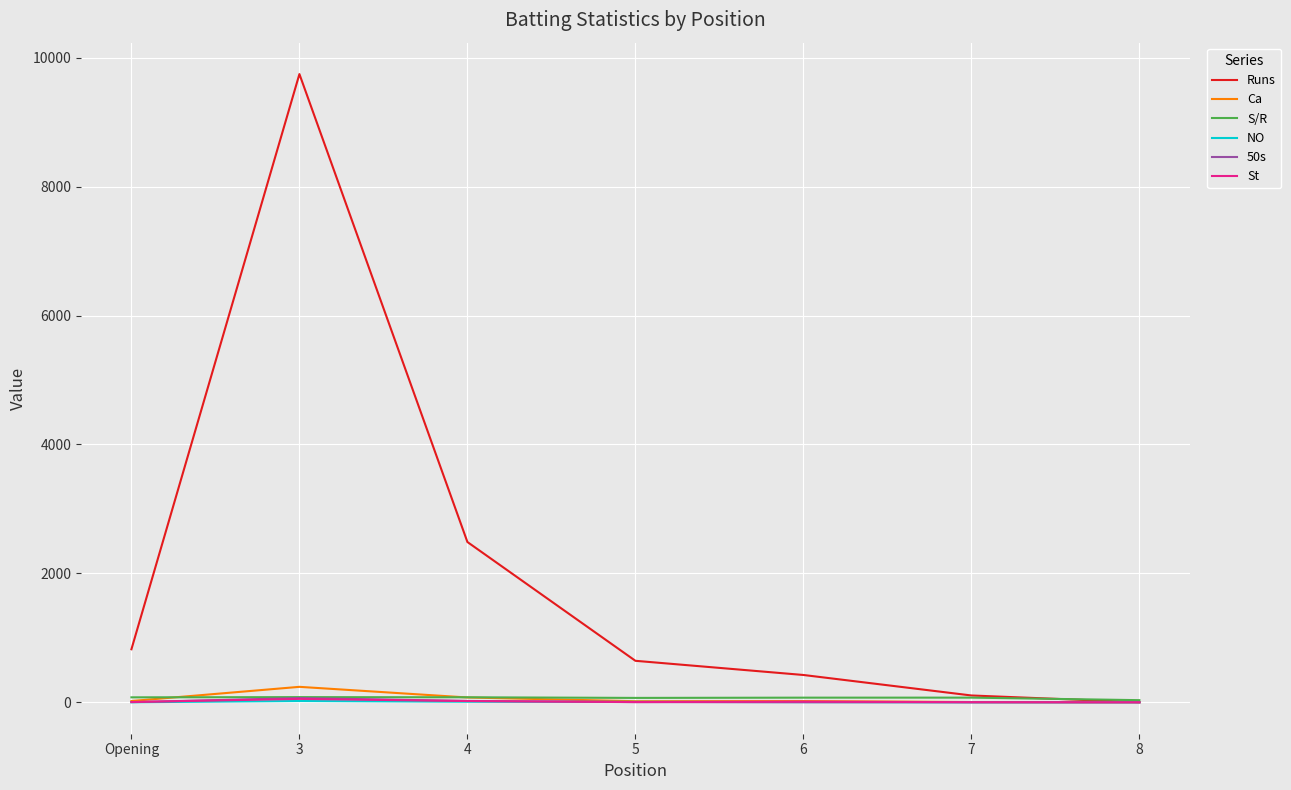

What is the difference between the S/R values at Opening and 4?

0.9